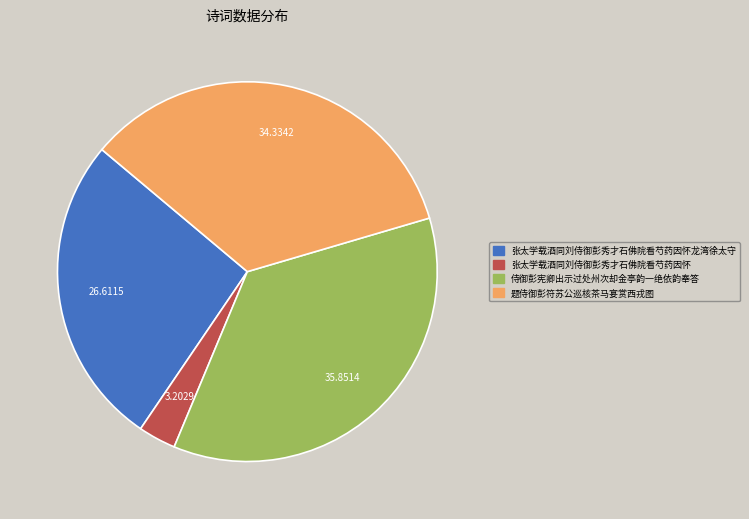

The 张太学载酒同刘侍御彭秀才石佛院看芍药因怀龙湾徐太守 slice represents 27% of the pie. True or false?

True